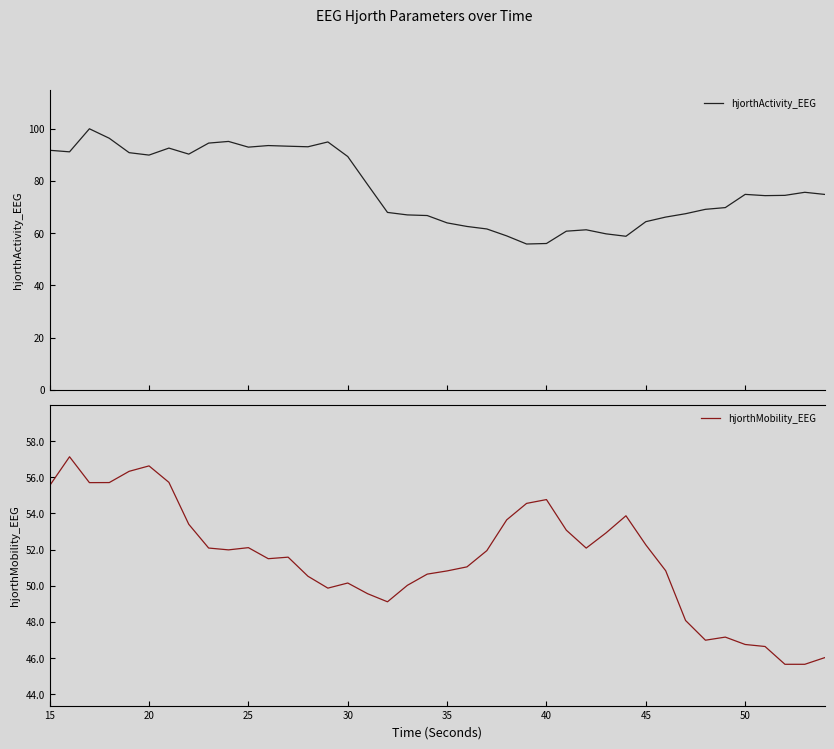

What is the average value of the hjorthActivity_EEG series?

77.0